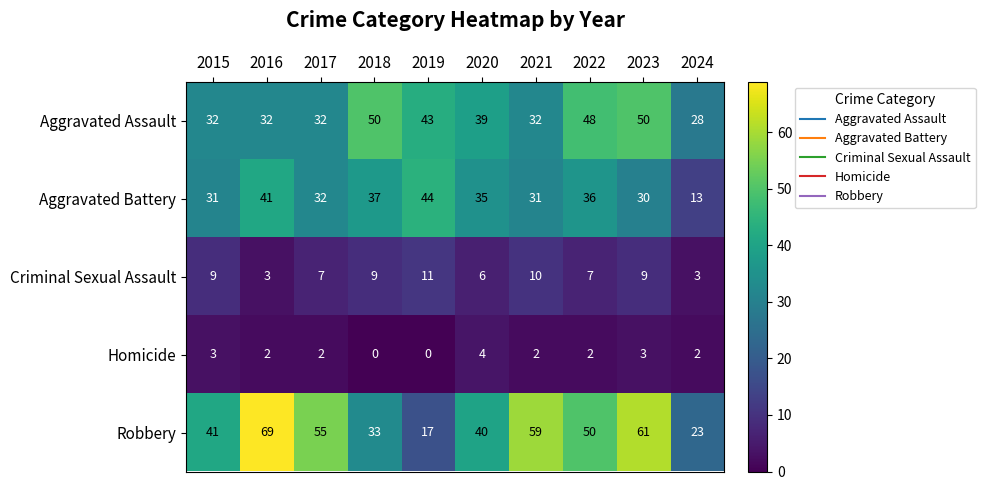

Rank the series at 2020 from lowest to highest value.

Homicide, Criminal Sexual Assault, Aggravated Battery, Aggravated Assault, Robbery